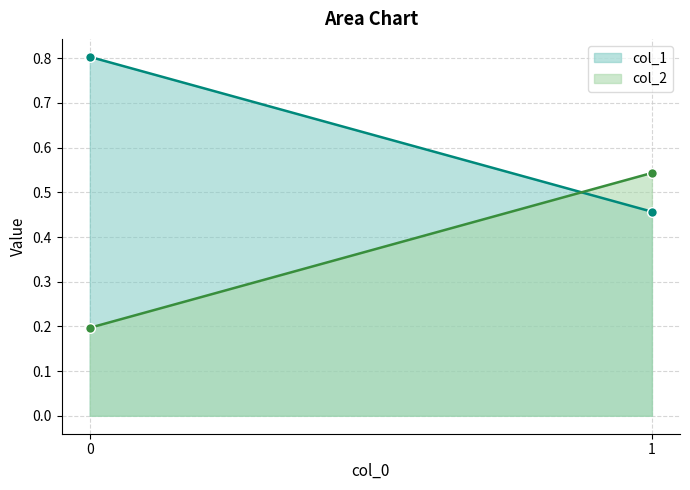

Rank the series by their maximum value, from highest to lowest.

col_1, col_2